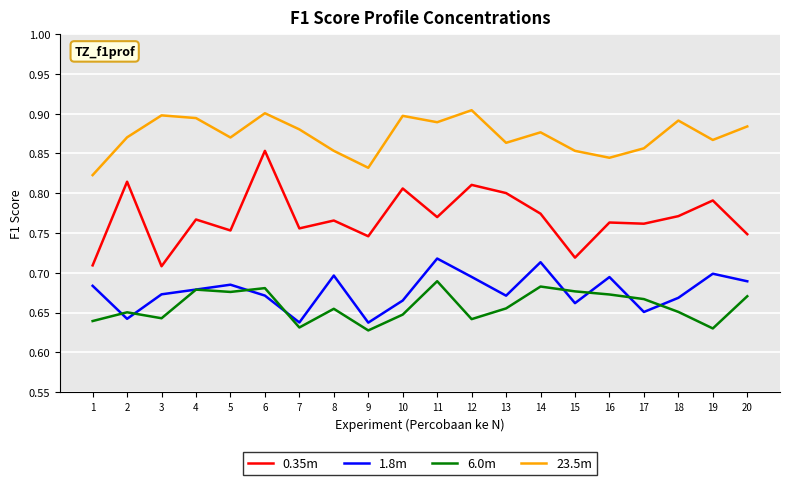

True or false: 23.5m and 0.35m cross at least once.

False